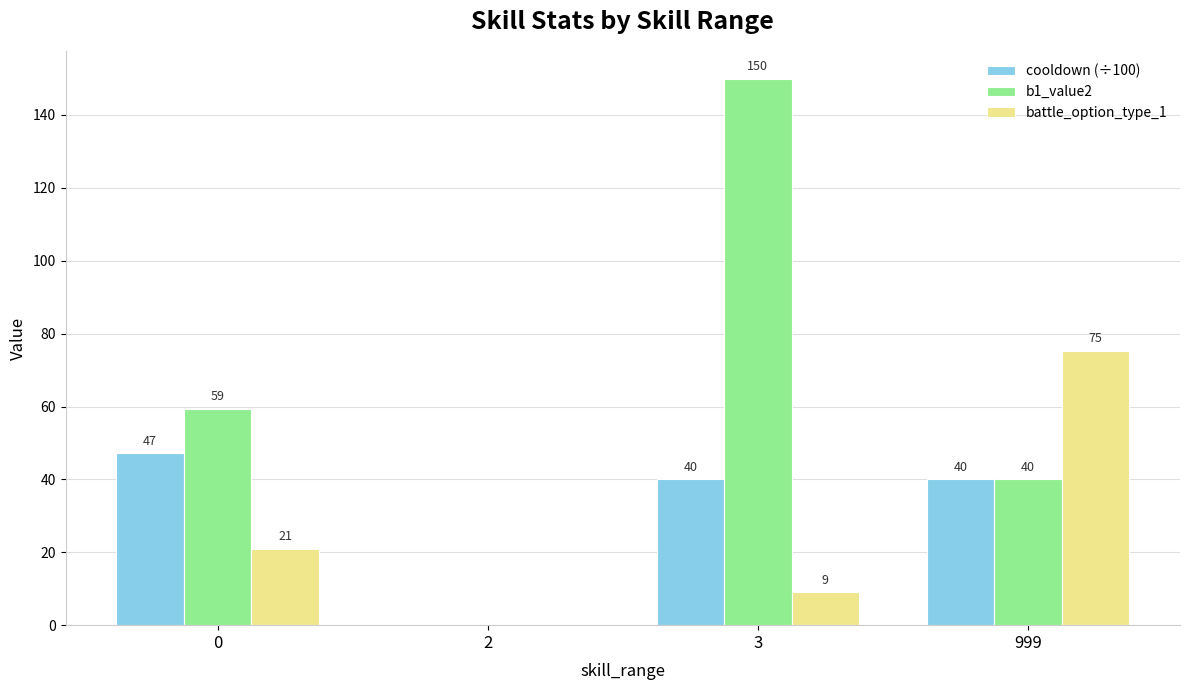

True or false: cooldown (÷100) has a value of 47.1 at 0.

True